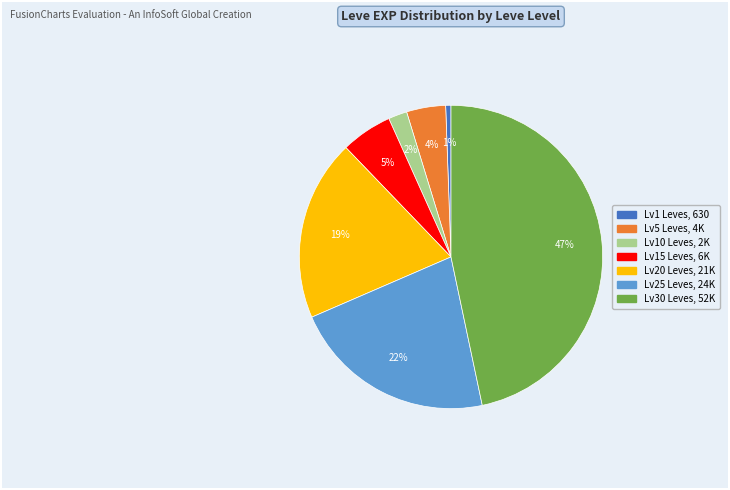

To the nearest percent, what is the difference between the largest and smallest slice percentages?

46%